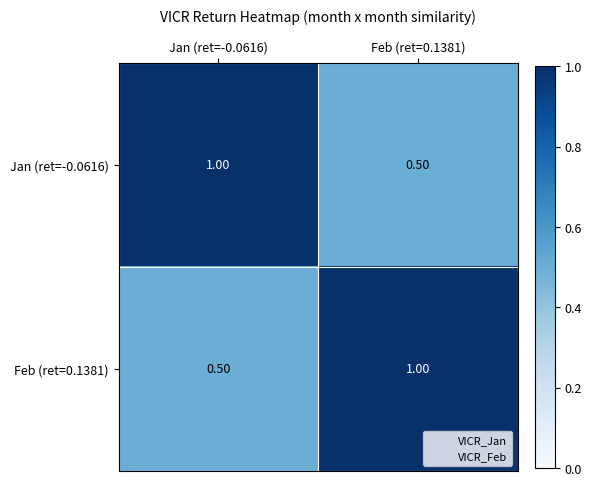

What is the total value across all series at Jan (ret=-0.0616)?

1.5